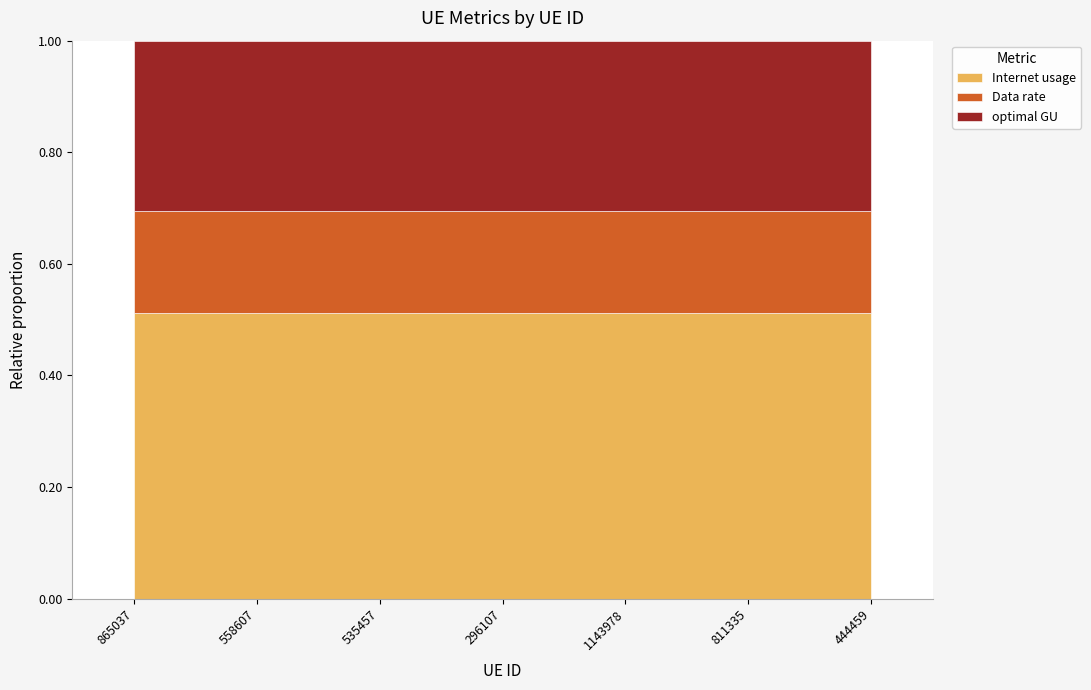

What is the label of the 3rd point from the right?

1143978